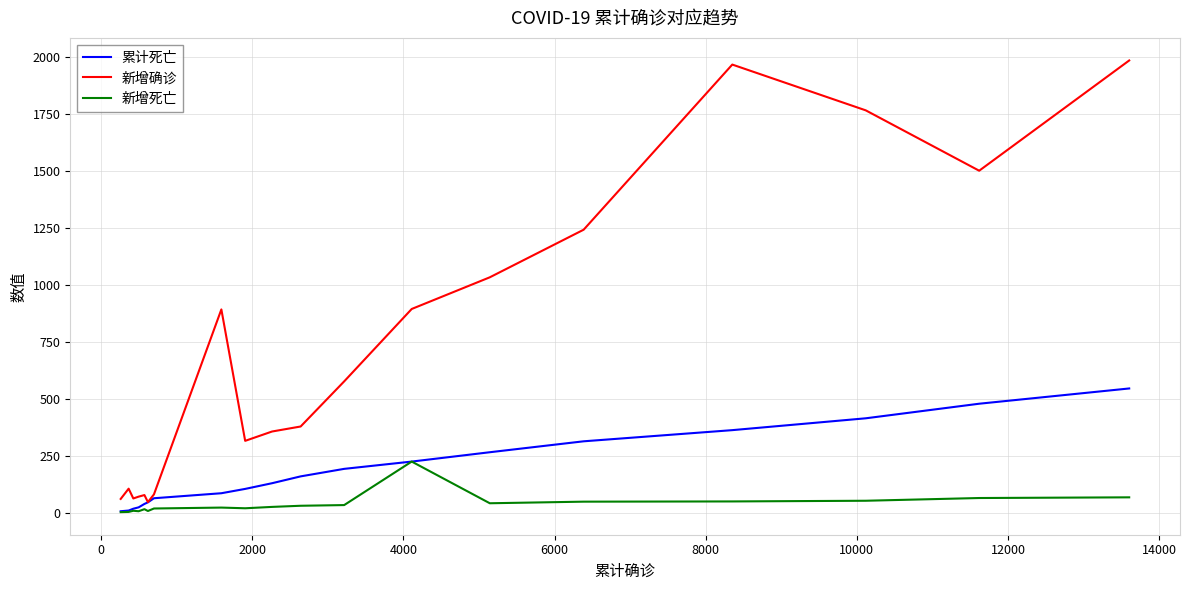

What are all the series names shown in the legend?

累计死亡, 新增确诊, 新增死亡